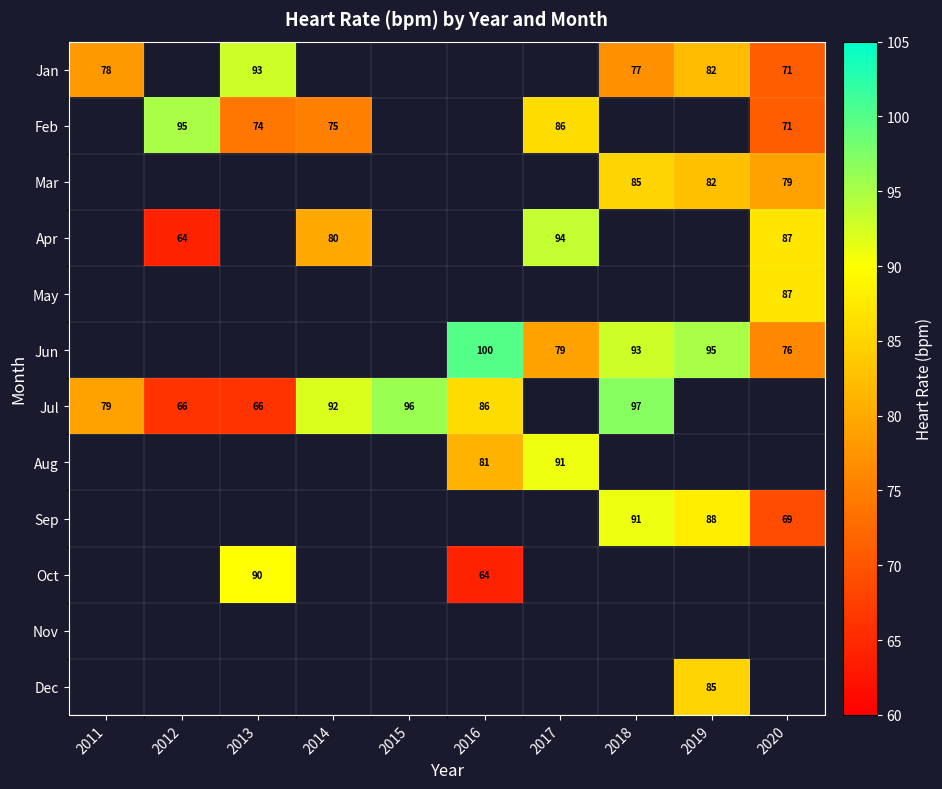

The value of Jan at 2013 is 44. True or false?

False